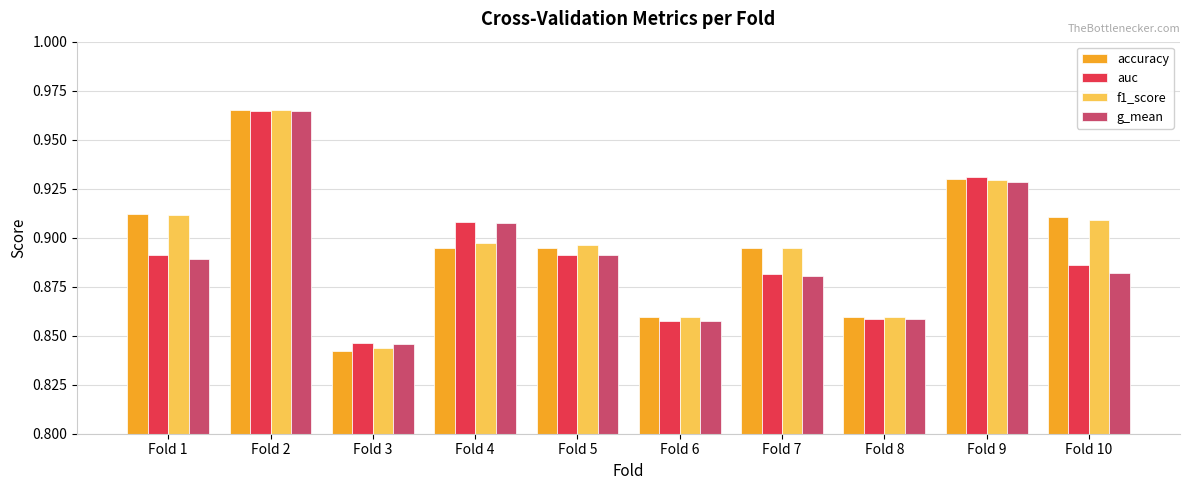

How many g_mean values are between 0 and 1?

10